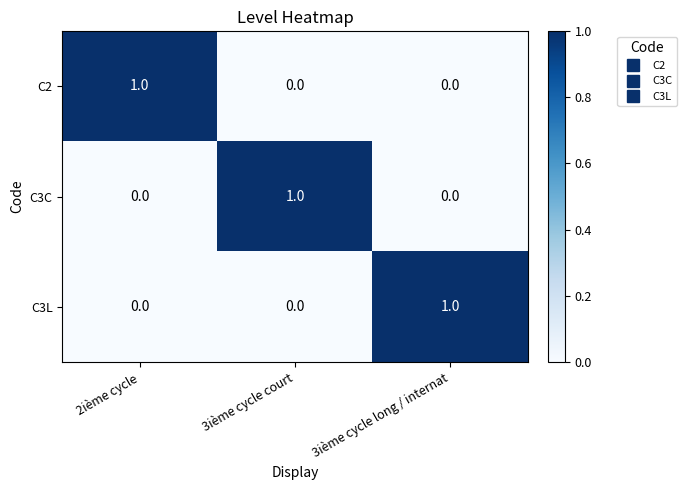

True or false: C3L has a value of 1 at 2ième cycle.

False